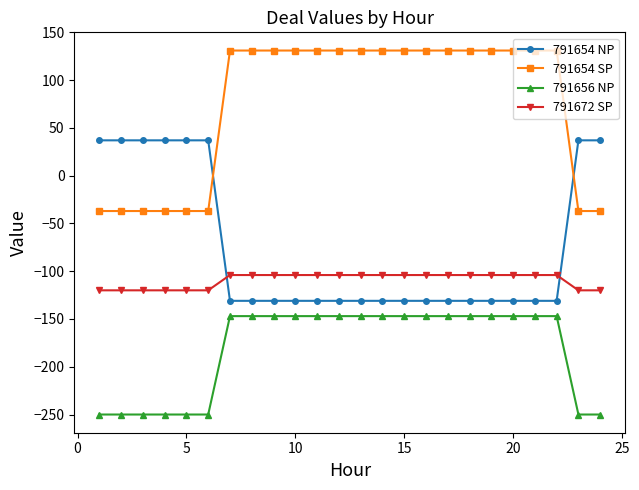

How many data points does each series have?

24